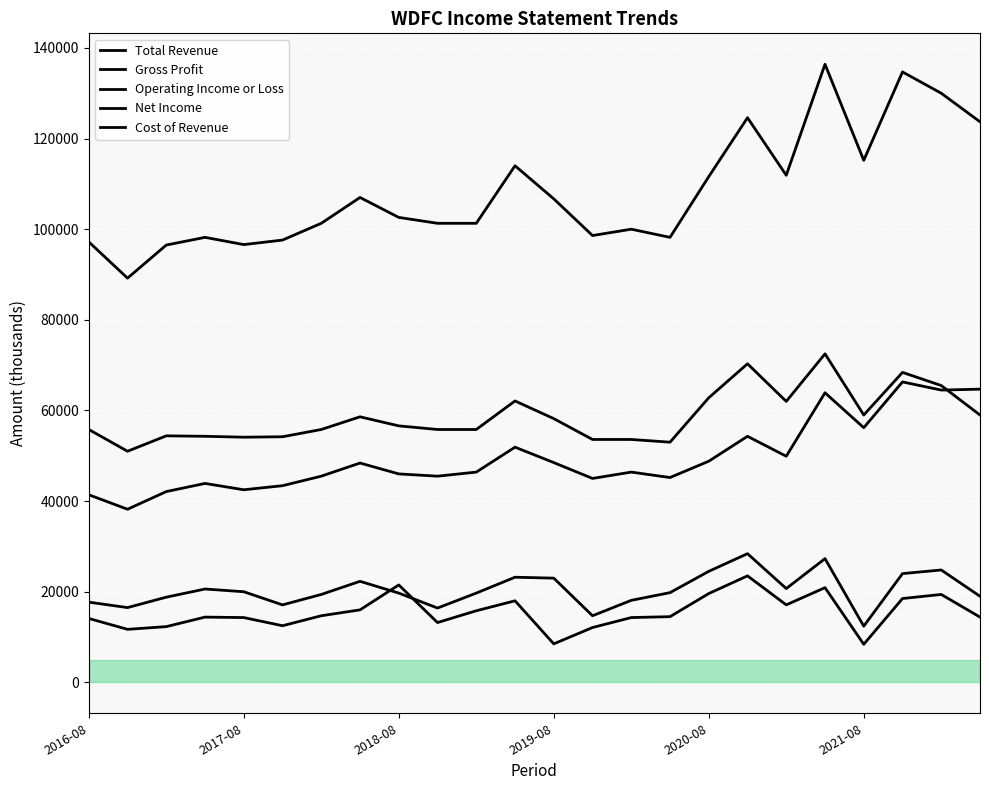

At which label does Cost of Revenue first exceed 46400?

7